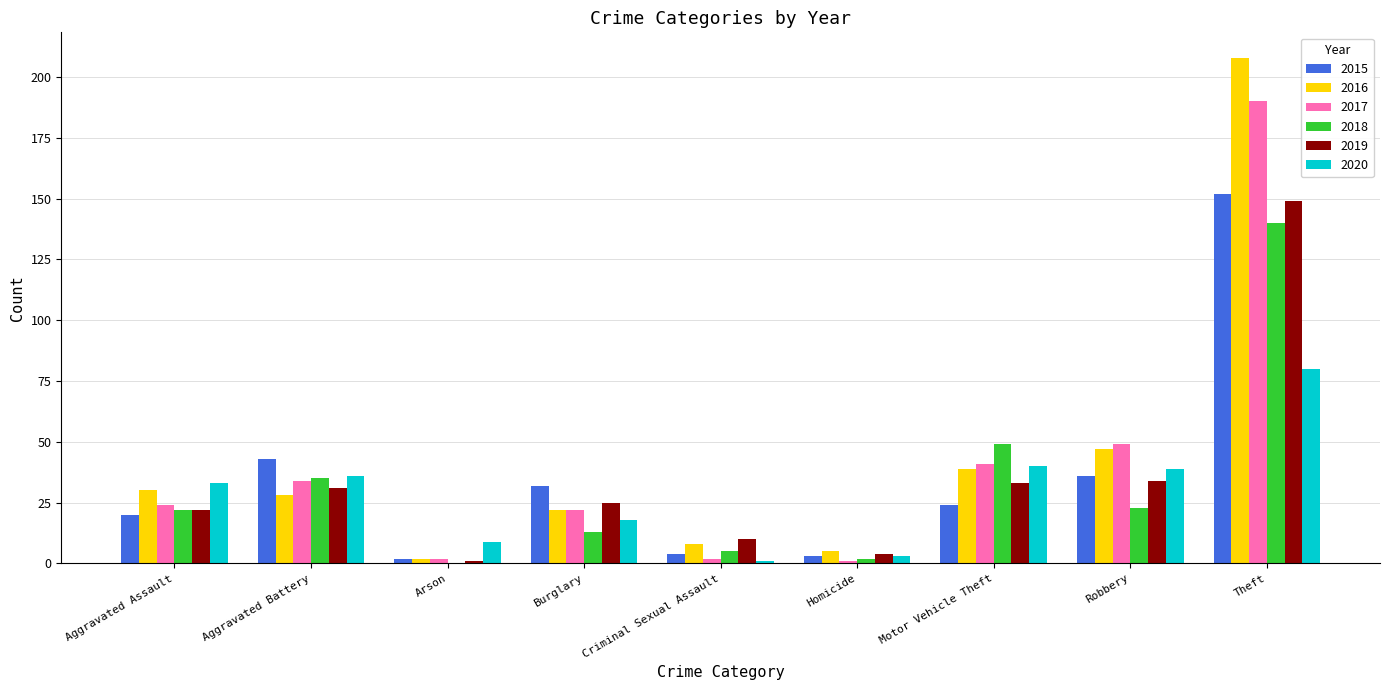

Is the value of 2019 at Burglary greater than the value of 2020 at Aggravated Assault?

No